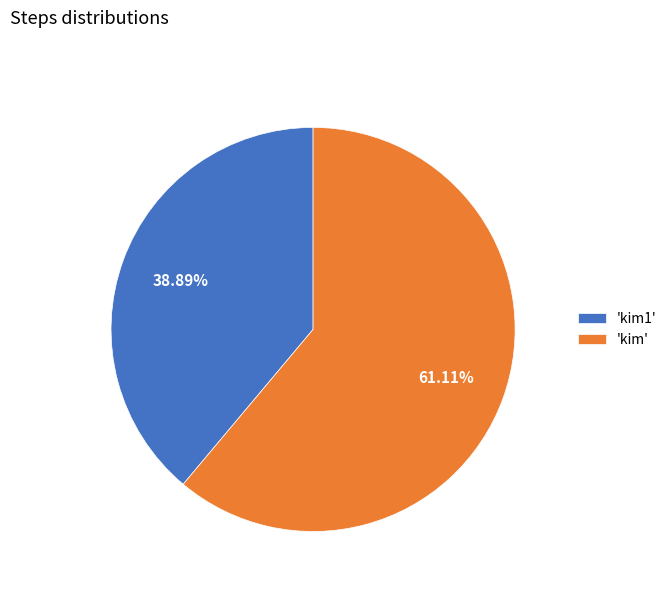

Do 'kim1' and 'kim' together represent more than half of the pie?

Yes